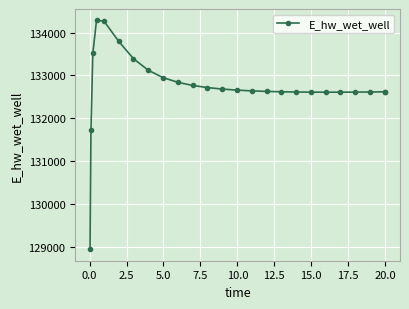

What is the value of the 24th point from the left?

132617.2